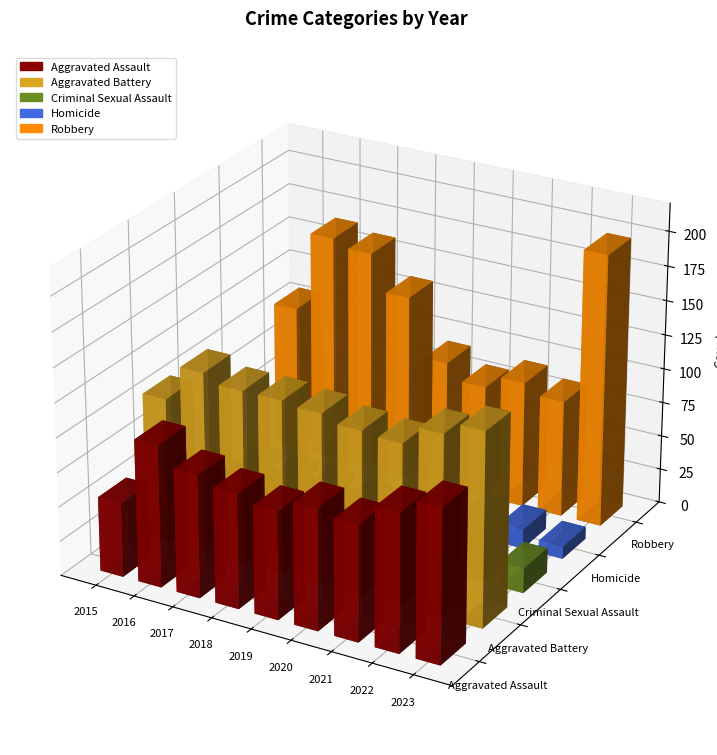

Reading left to right, transcribe all the data shown in this chart.

Aggravated Assault: 2015=54	2016=103	2017=89	2018=83	2019=78	2020=88	2021=84	2022=100	2023=111
Aggravated Battery: 2015=106	2016=132	2017=126	2018=126	2019=124	2020=119	2021=117	2022=131	2023=140
Criminal Sexual Assault: 2015=22	2016=25	2017=28	2018=24	2019=27	2020=17	2021=21	2022=31	2023=18
Homicide: 2015=8	2016=7	2017=7	2018=4	2019=7	2020=21	2021=16	2022=14	2023=9
Robbery: 2015=107	2016=166	2017=161	2018=135	2019=93	2020=82	2021=92	2022=85	2023=198